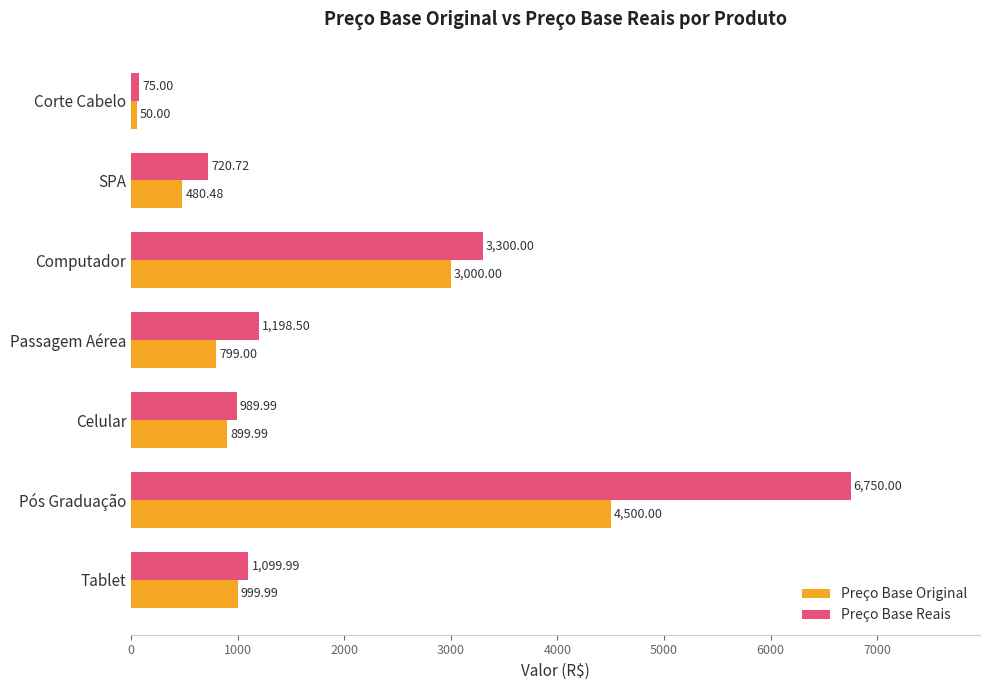

Which series has the largest total across all categories?

Preço Base Reais